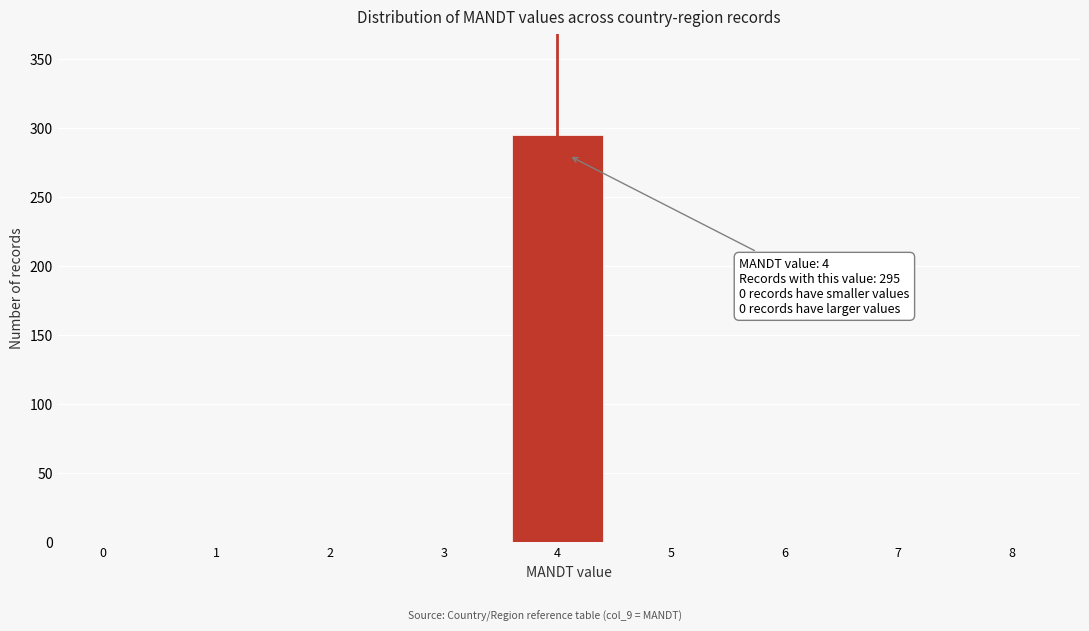

Reading left to right, extract all data points from this chart.

0=0	1=0	2=0	3=0	4=295	5=0	6=0	7=0	8=0